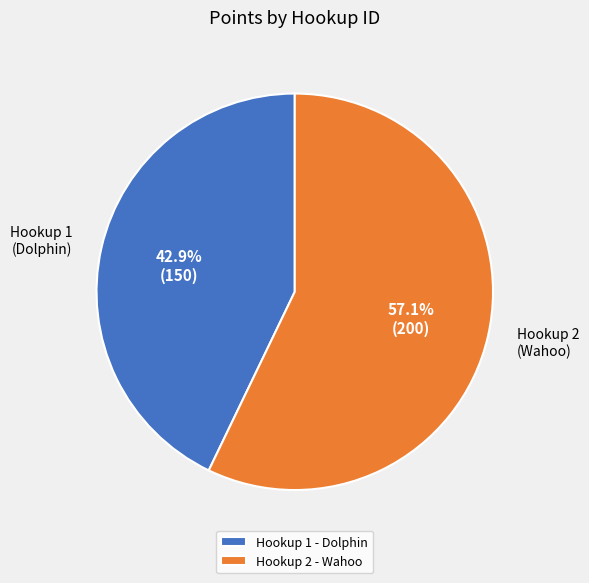

Do Hookup 2 (Wahoo) and Hookup 1 (Dolphin) together represent more than half of the pie?

Yes